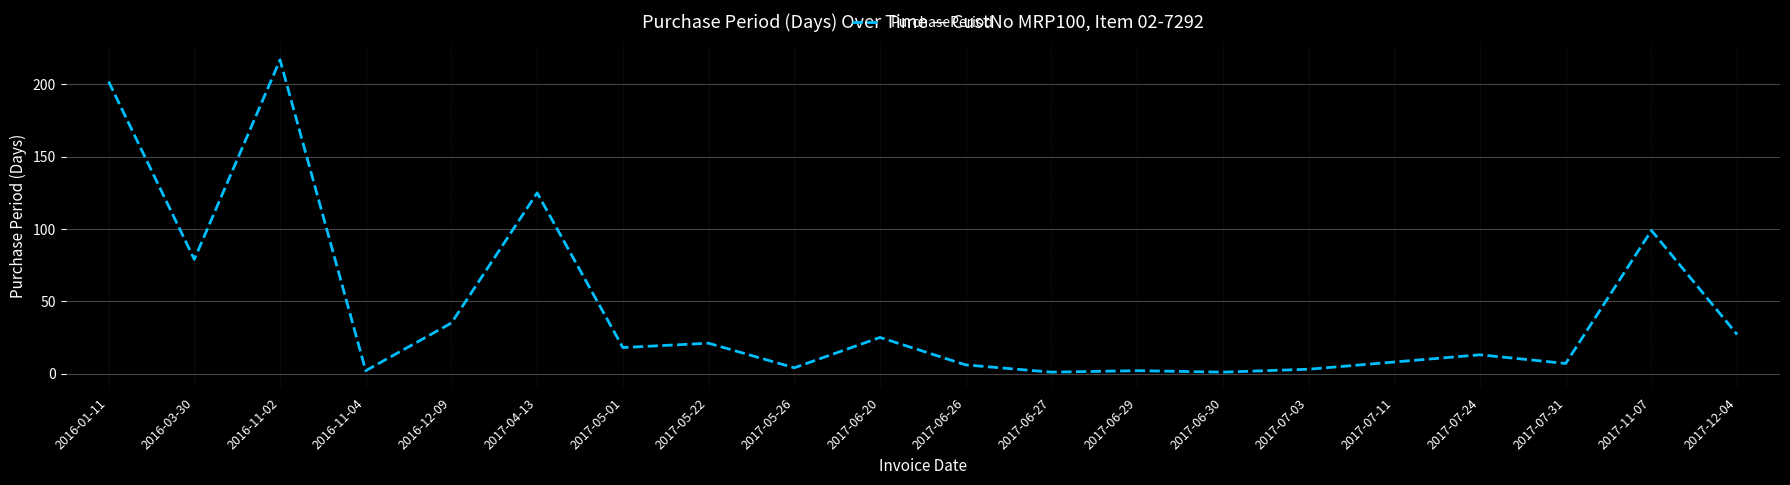

What is the average value?

45